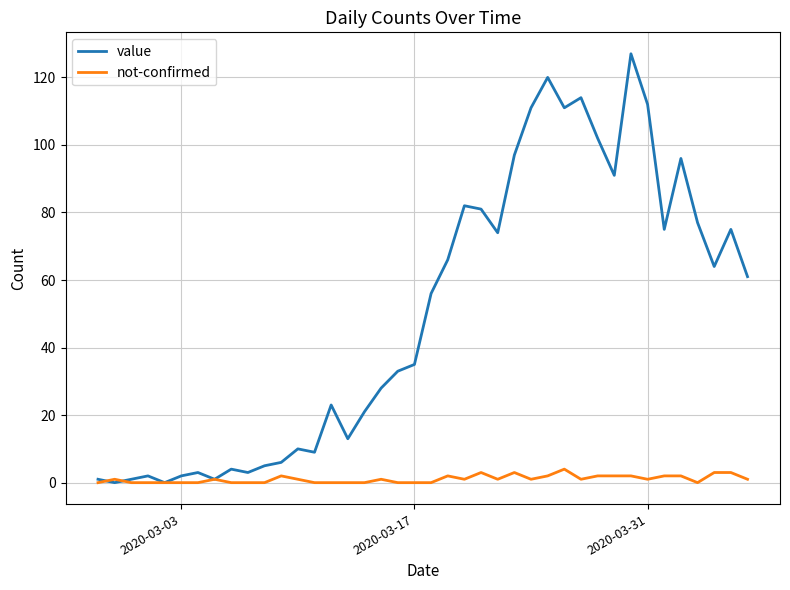

Which series has the largest range (max minus min)?

value